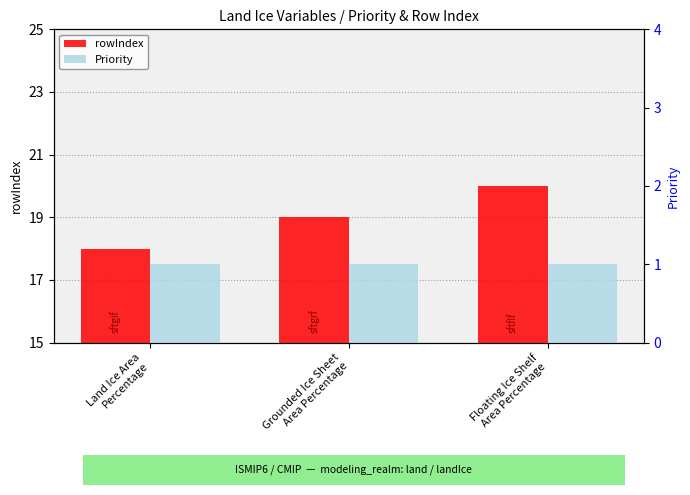

What is the highest value of the Priority series?

1